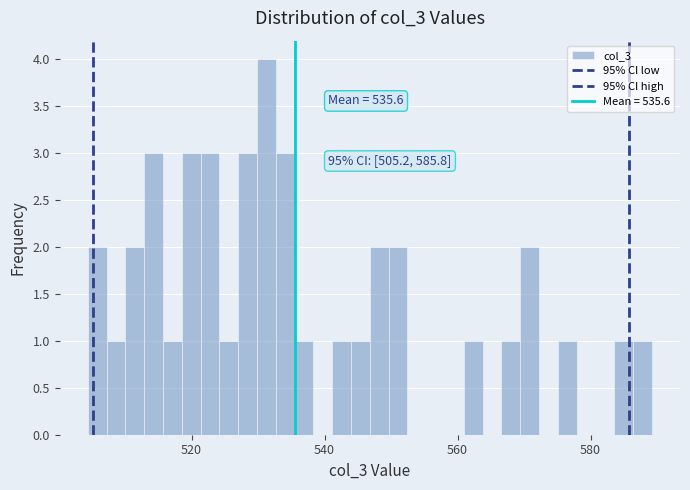

Read against the x-axis, roughly where is the centre of the tallest bar?

532